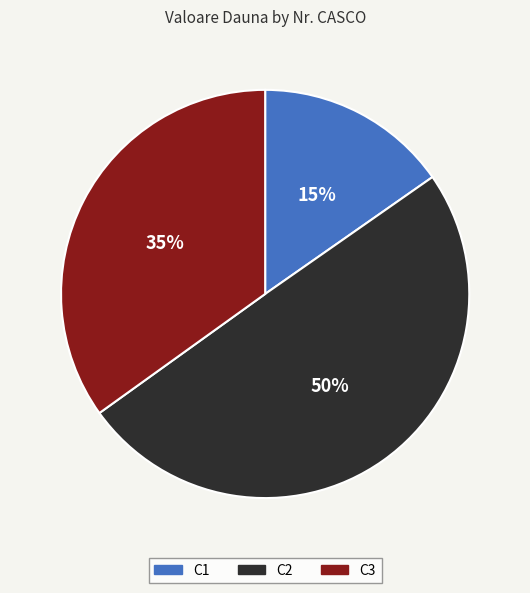

The C3 slice represents 35% of the pie. True or false?

True